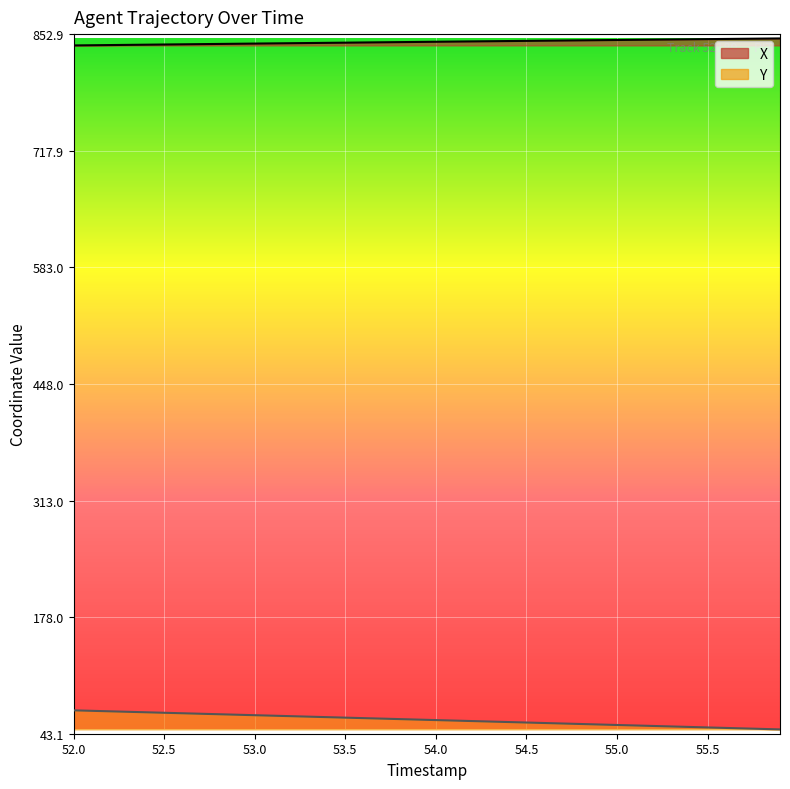

Which has a higher value, 52.5 or 52.7?

52.7